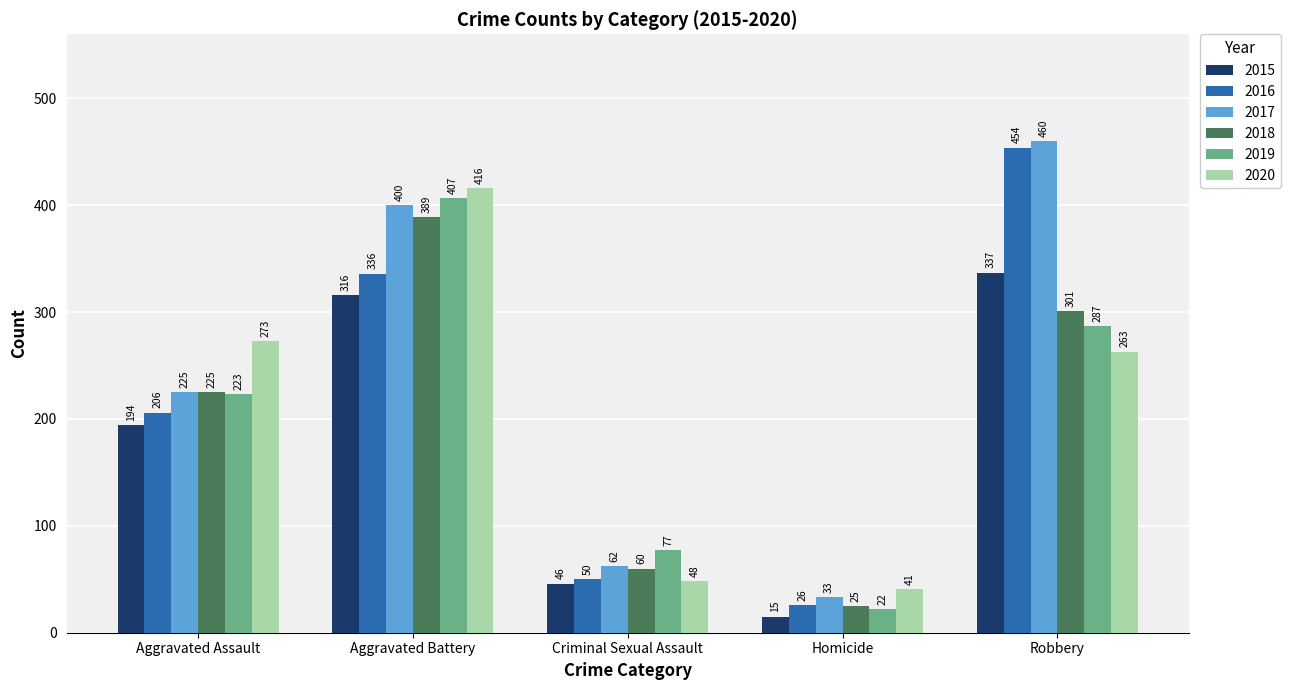

What is the difference between the highest and lowest values at Aggravated Assault?

79